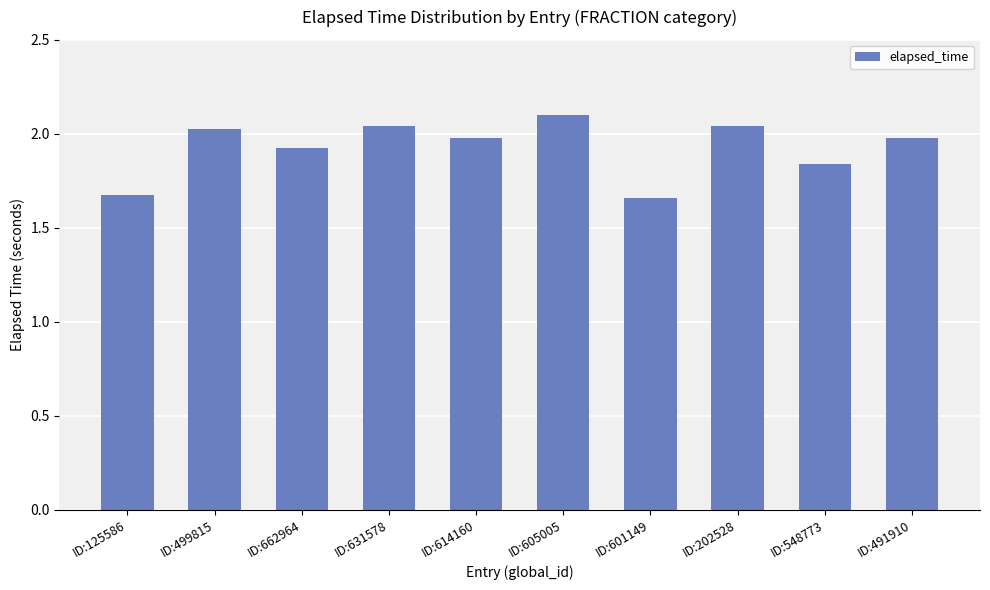

What is the difference between the values at ID:202528 and ID:548773?

0.2